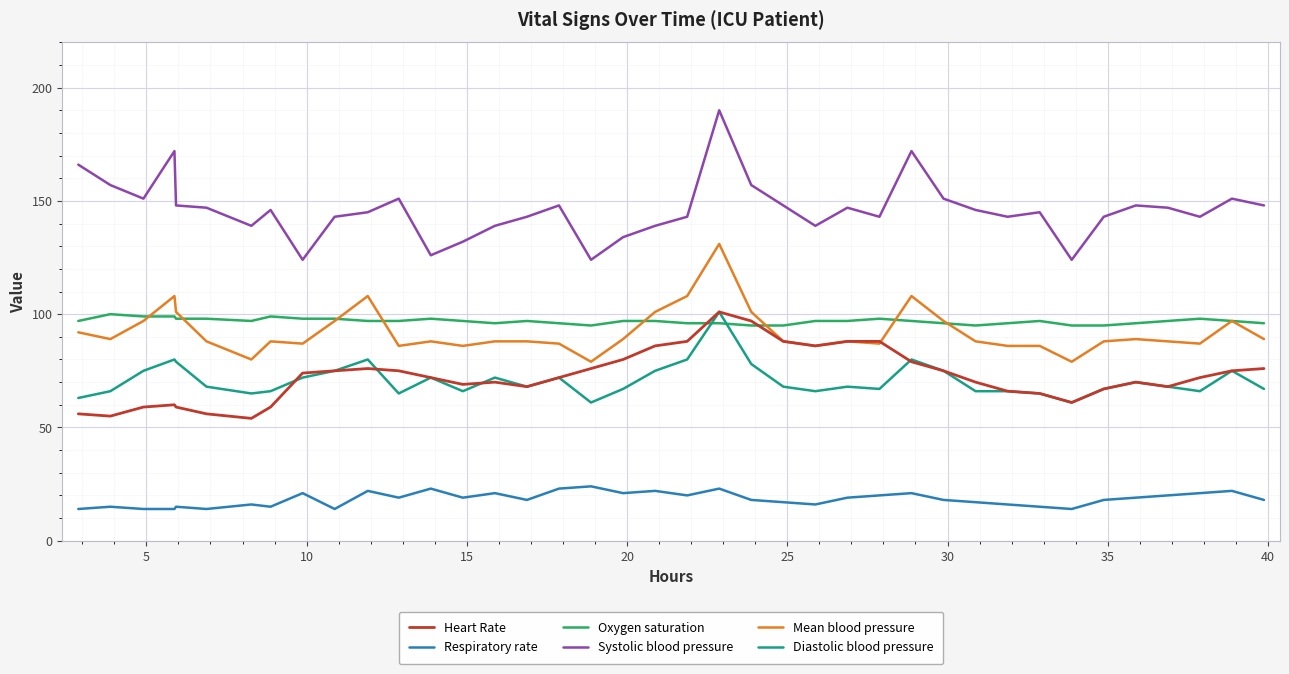

Which series has the largest total across all categories?

Systolic blood pressure